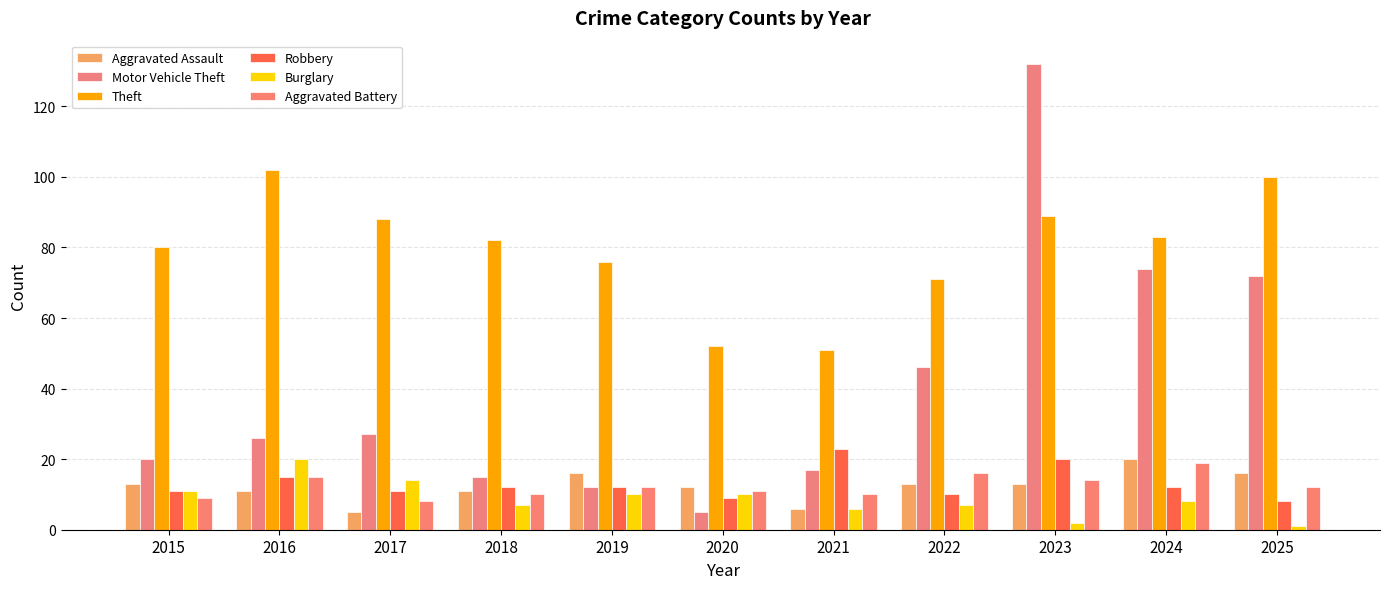

How many data points does each series have?

11